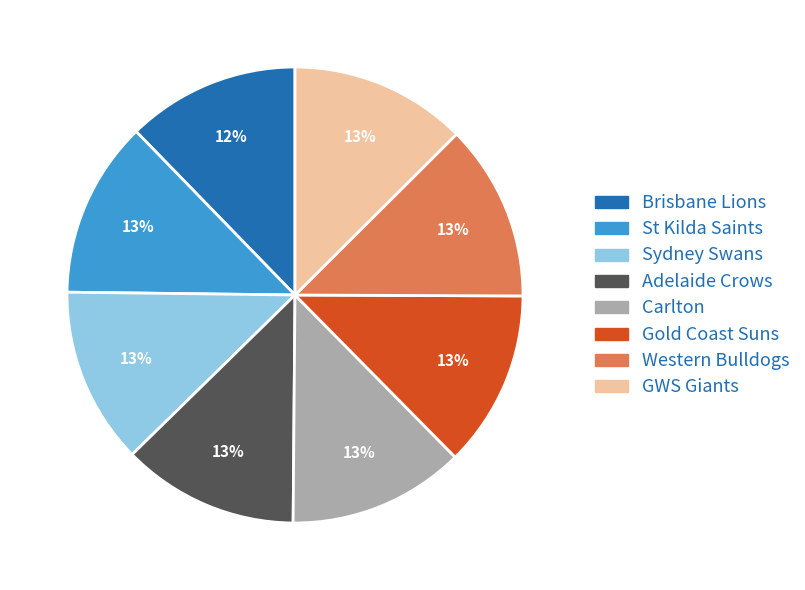

The Brisbane Lions slice represents 12% of the pie. True or false?

True